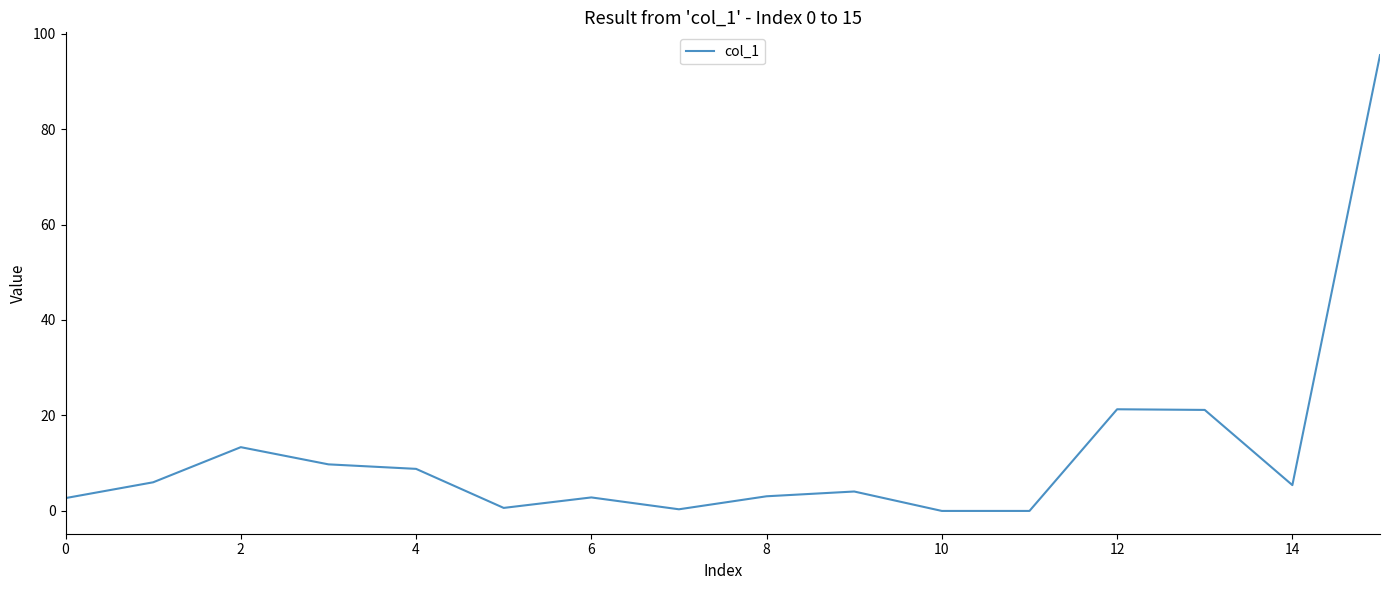

What is the maximum value shown in the chart?

95.5